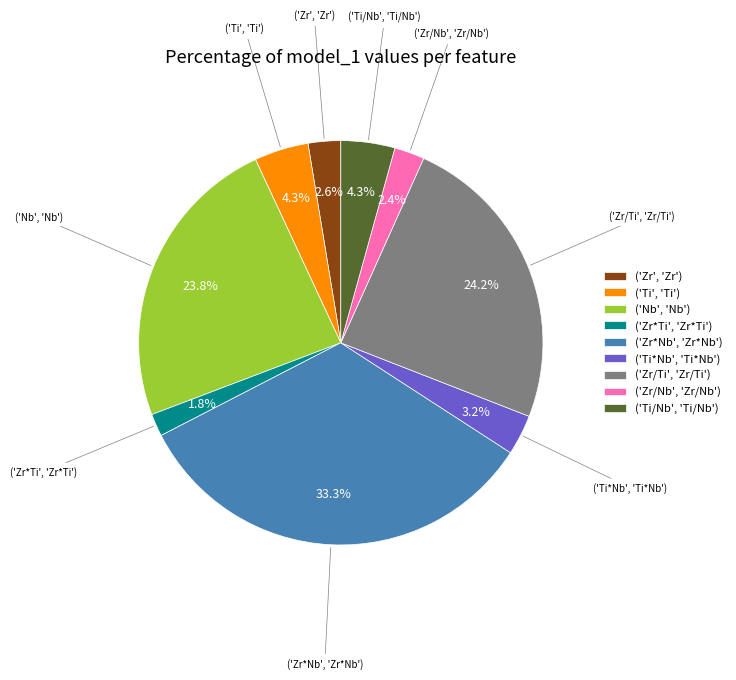

Count the number of slices in the pie.

9